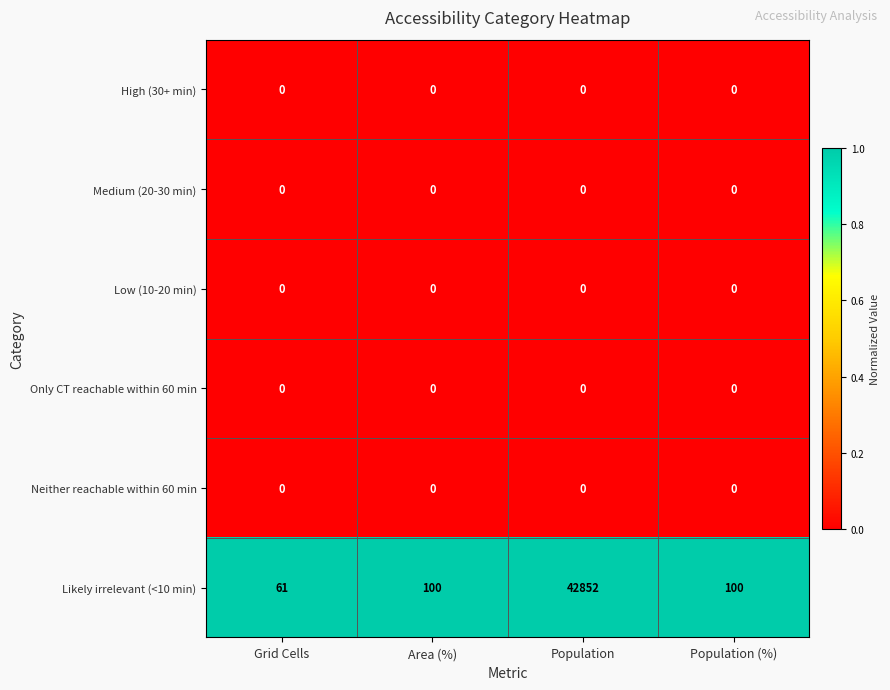

Which series changed the most between Grid Cells and Population (%)?

Likely irrelevant (<10 min)